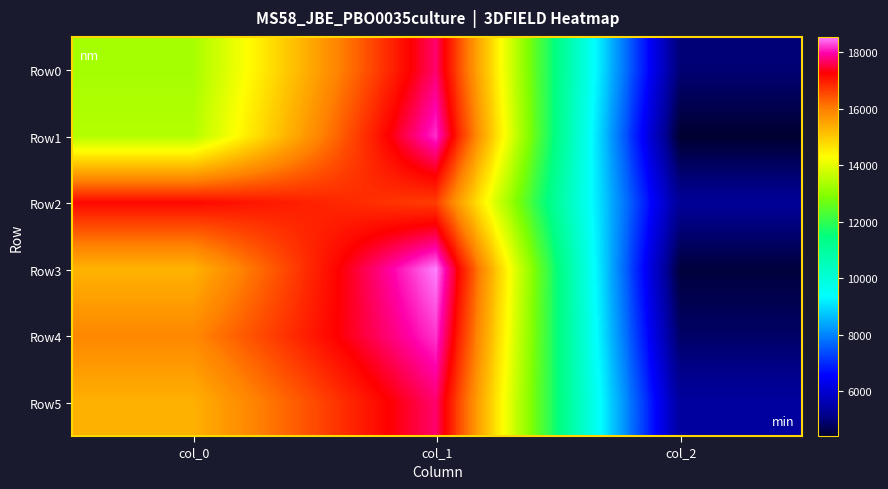

At col_1, list the series in order from largest to smallest.

Row3, Row4, Row1, Row5, Row0, Row2